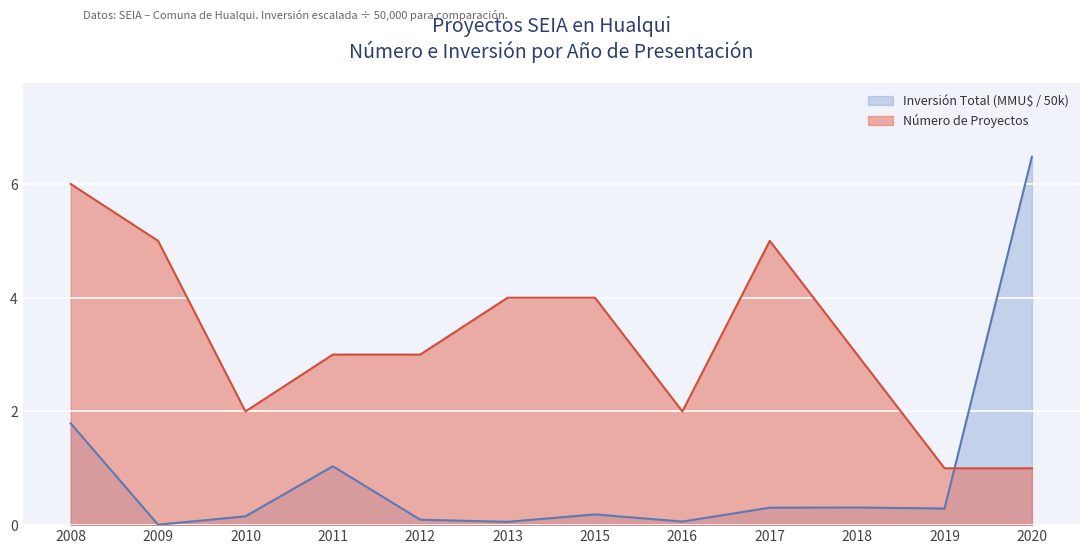

In Inversión Total (MMU$), how many points are lower than both neighbors (excluding endpoints)?

4